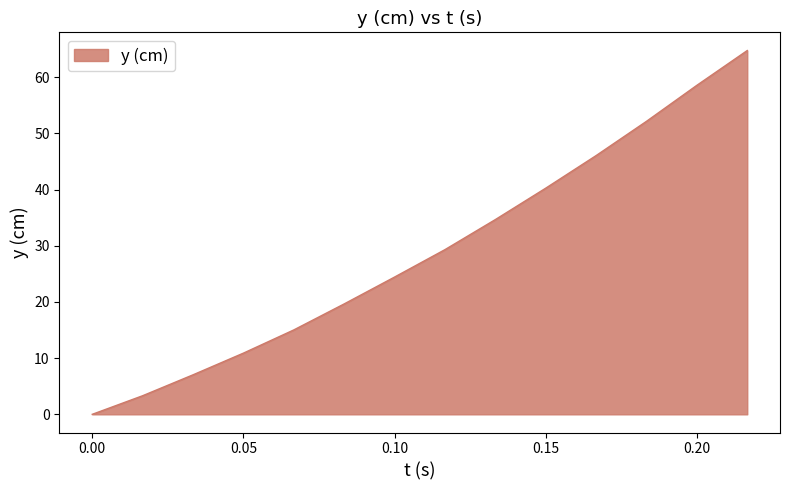

True or false: the data has more than 2 interior local peaks.

False